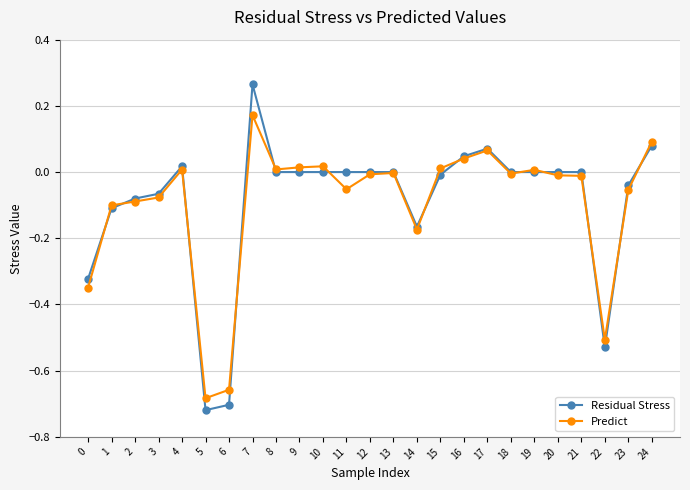

True or false: Predict has a value of -0.0 at 12.

True